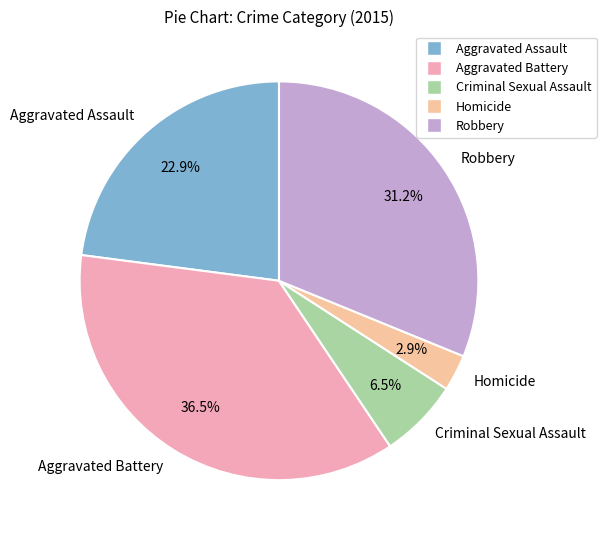

Is Robbery the majority of the pie?

No